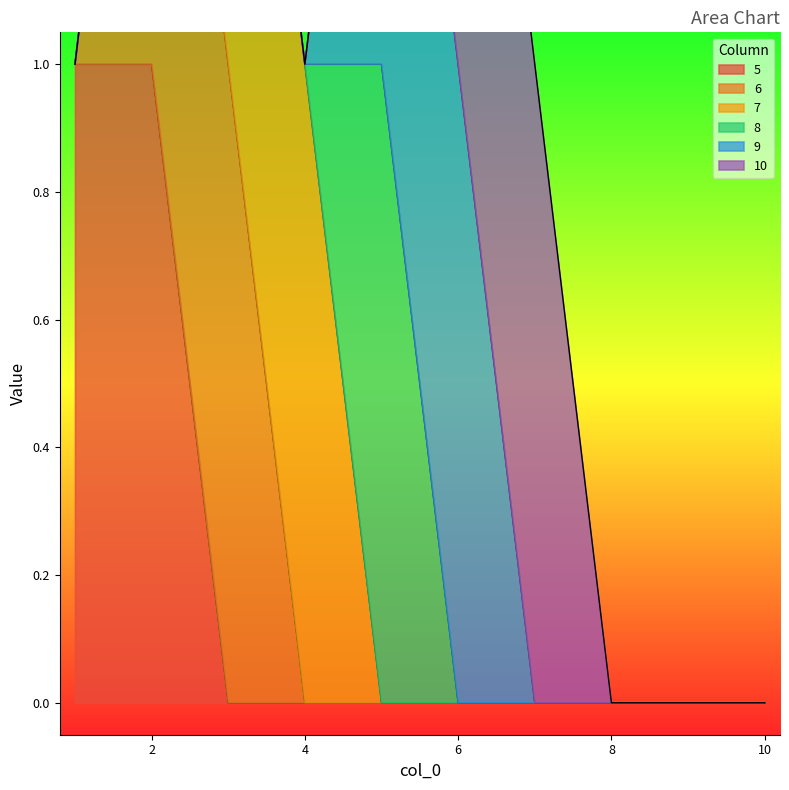

How many interior local peaks does the 8 series have?

1